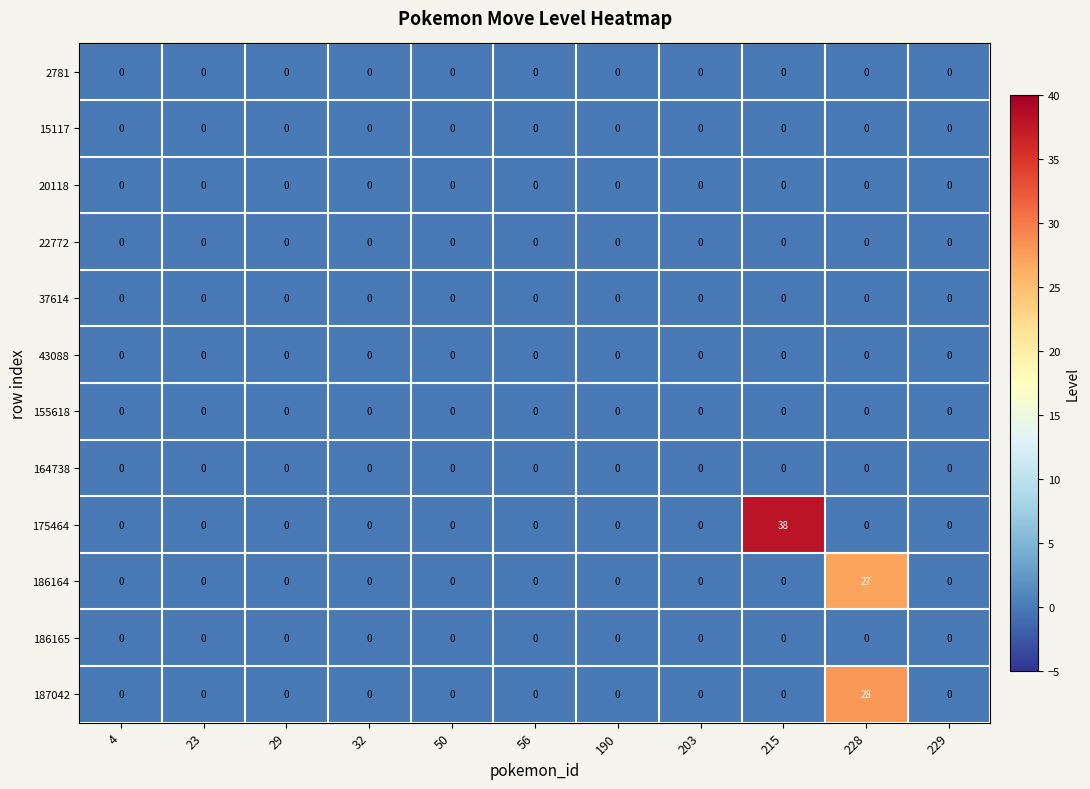

Which series changed the most between 215 and 228?

175464